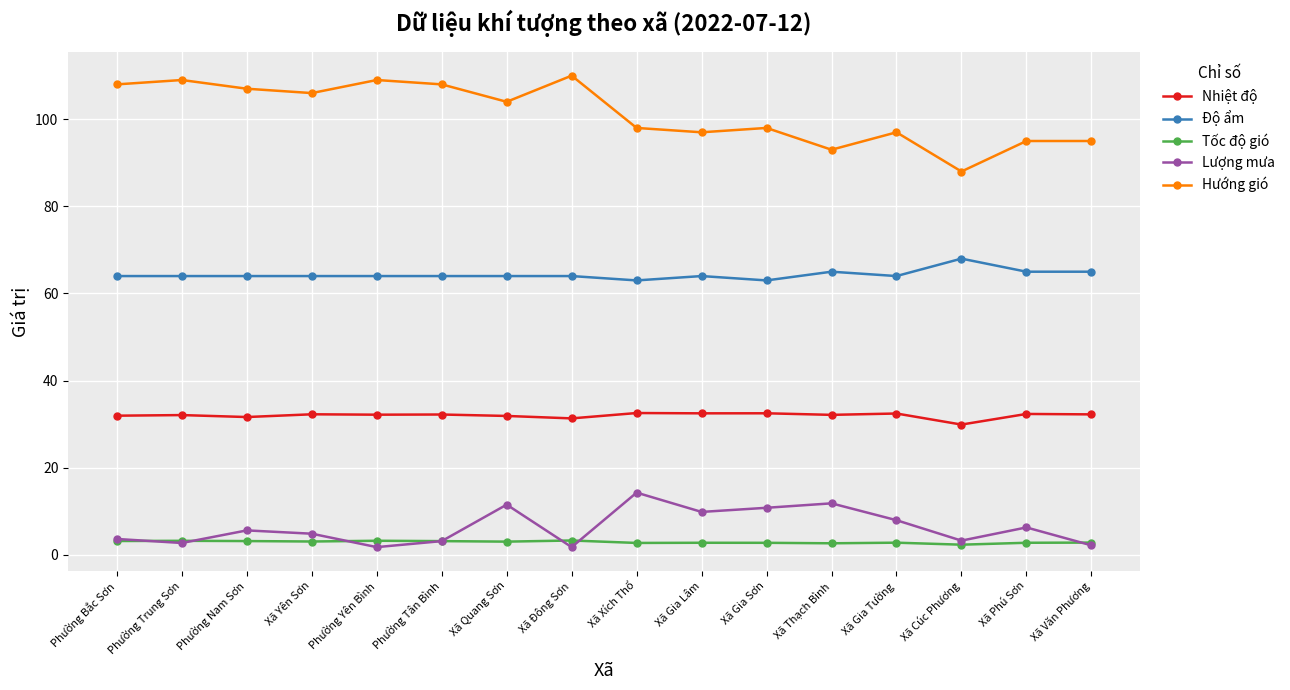

List the series in order of their peak value, highest first.

Hướng gió, Độ ẩm, Nhiệt độ, Lượng mưa, Tốc độ gió